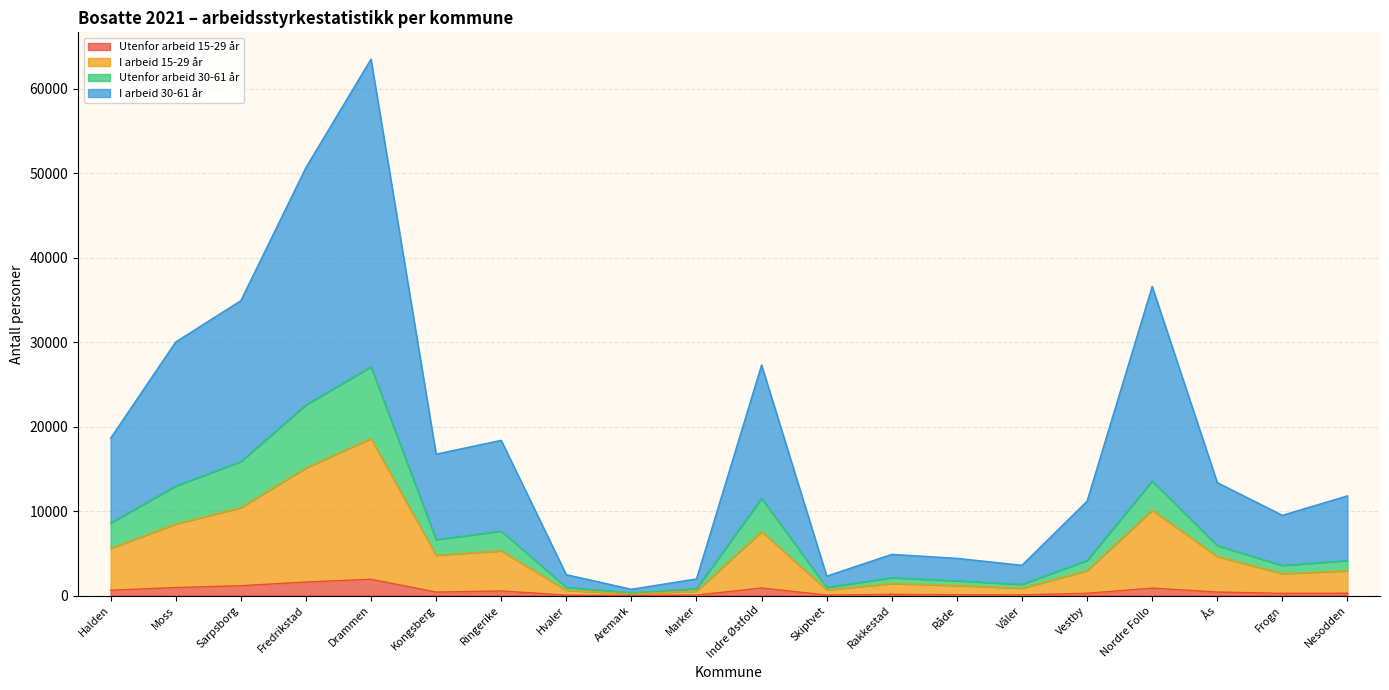

True or false: I arbeid 15-29 år and I arbeid 30-61 år cross at least once.

False